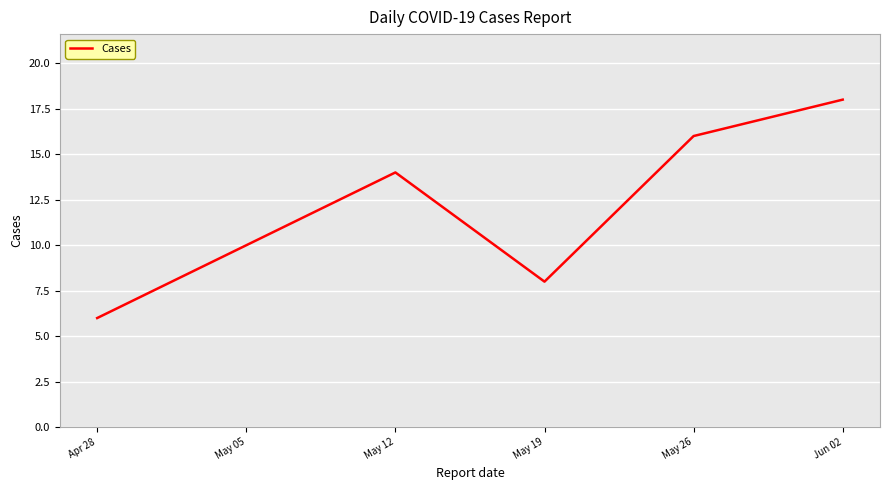

Reading left to right, extract all data points from this chart.

6	10	14	8	16	18